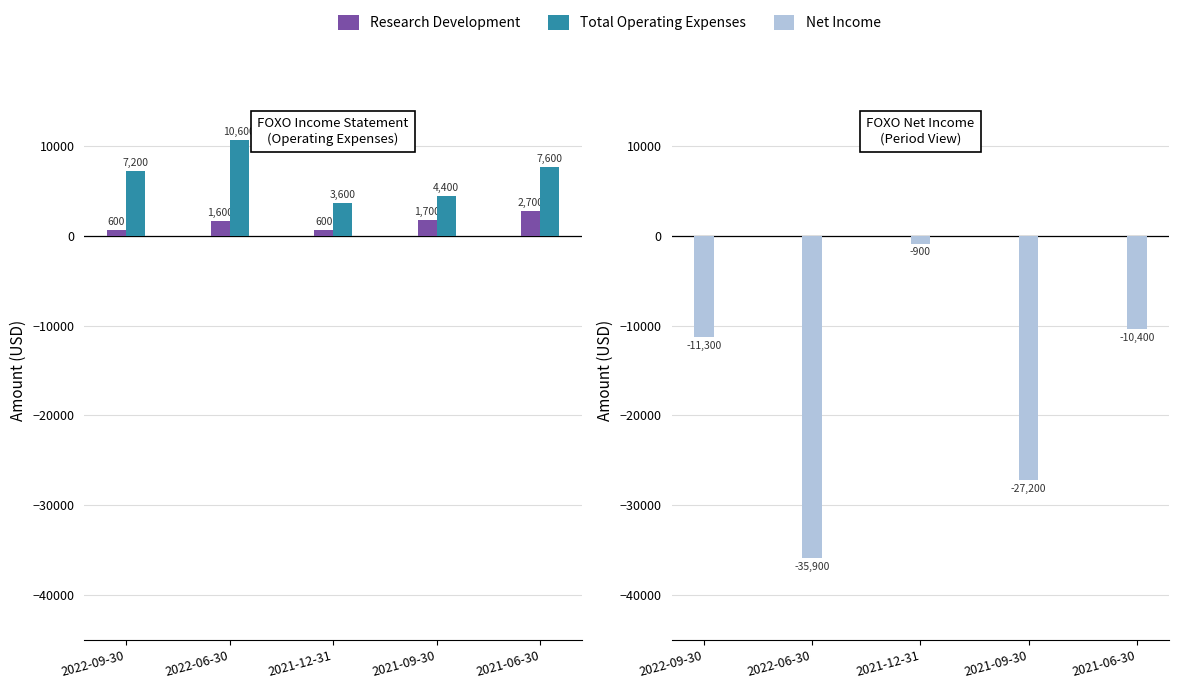

What is the value of the Net Income bar at the 5th from the left?

-10400